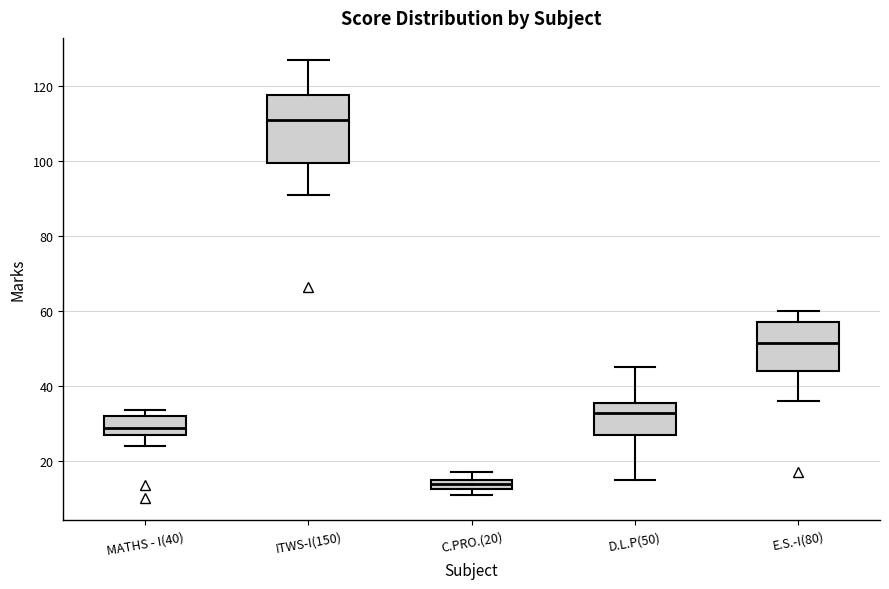

Where is the upper edge of the box for MATHS - I(40) on the y-axis? The values are not printed on the chart, so give them approximately, as read against the axis.

32